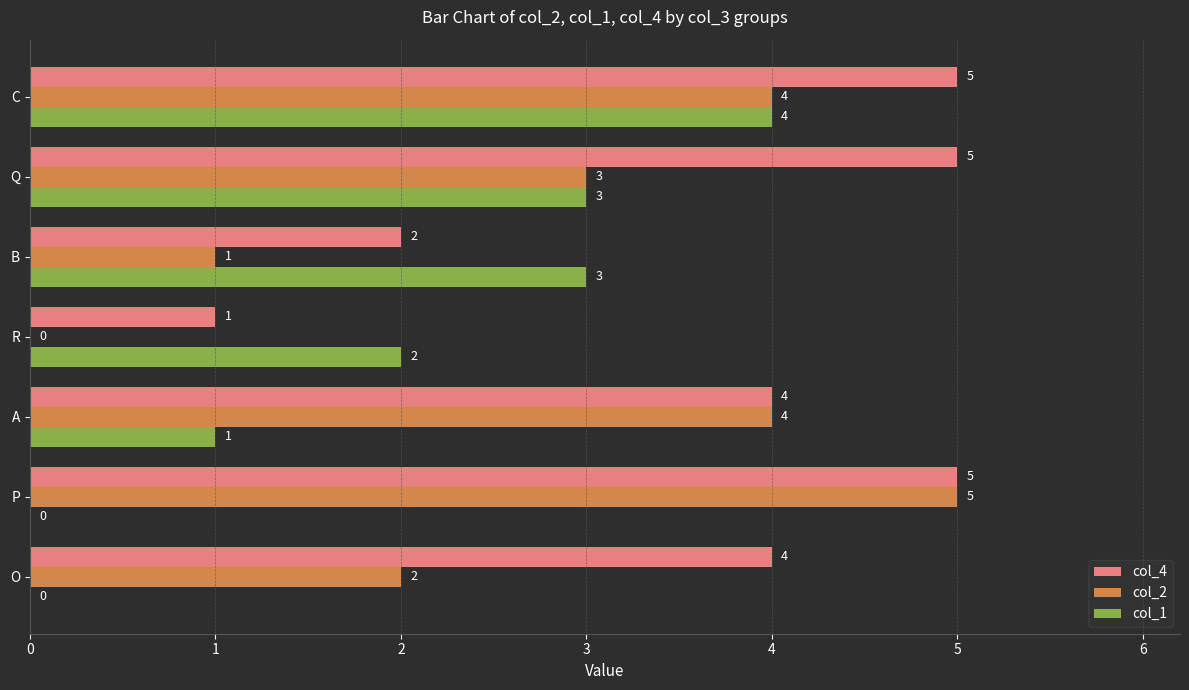

What is the sum of all col_2 values?

19